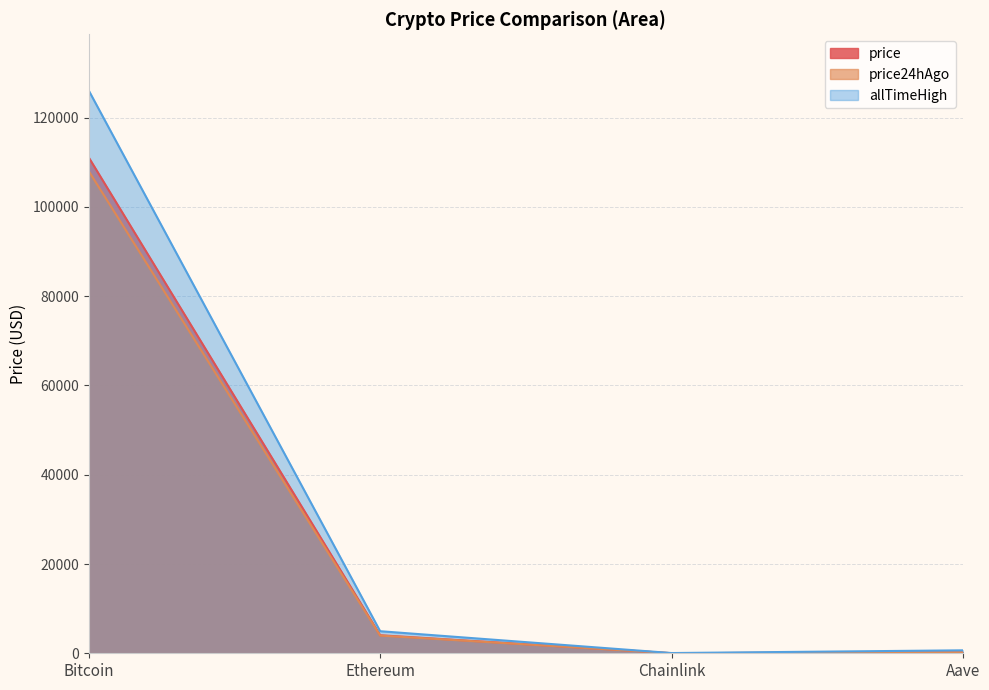

What is the spread (max minus min) of values at Bitcoin?

18056.0